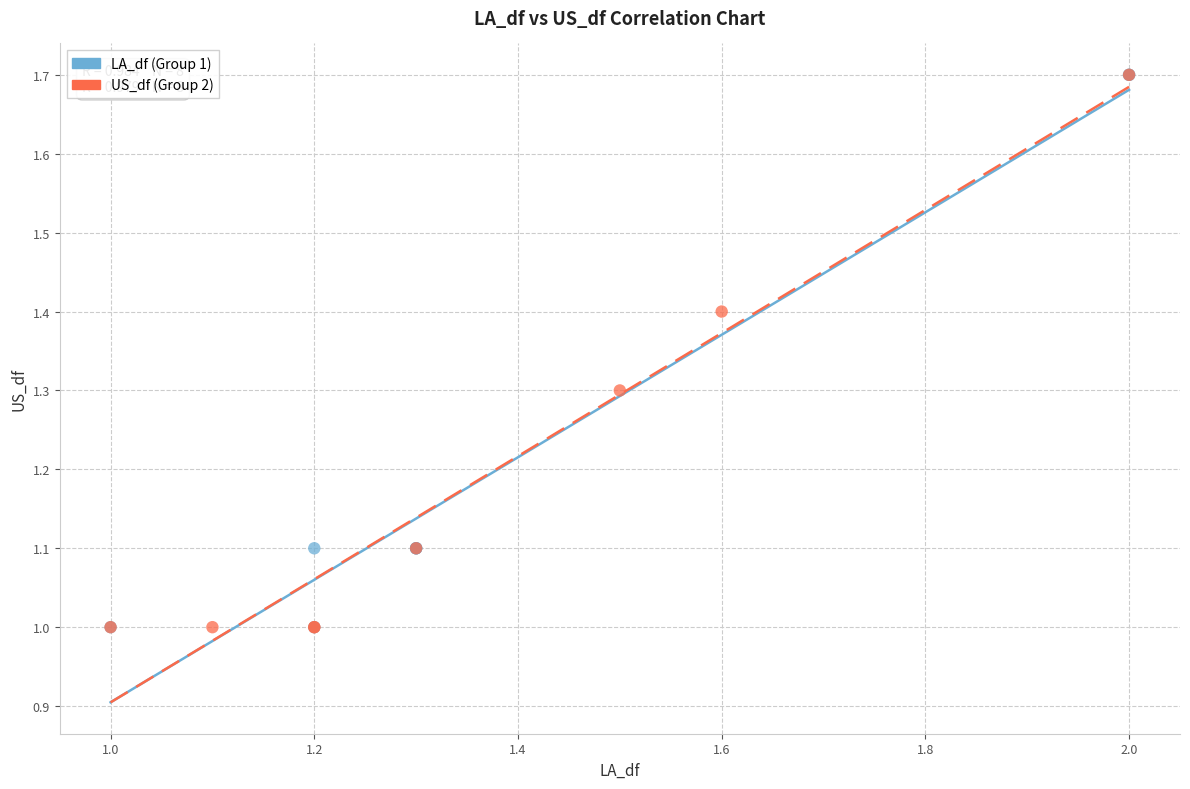

What are all the series names shown in the legend?

LA_df (Group 1), US_df (Group 2)